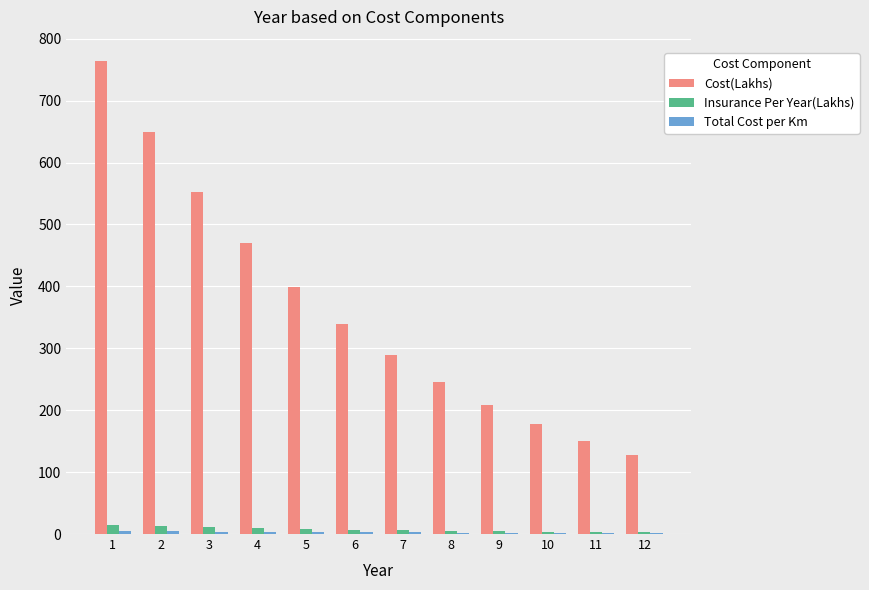

Which series has the largest total across all categories?

Cost(Lakhs)